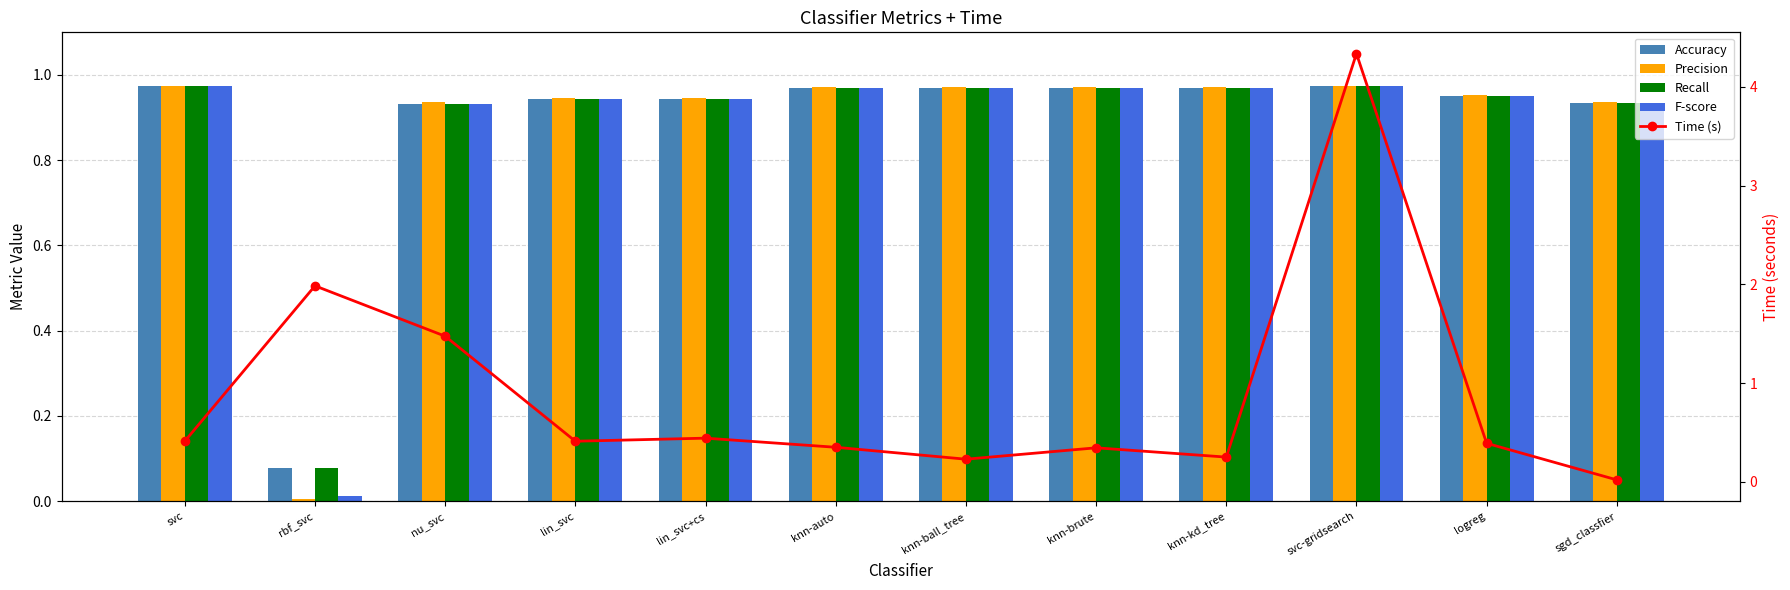

Which series changed the most between rbf_svc and logreg?

Time (s)